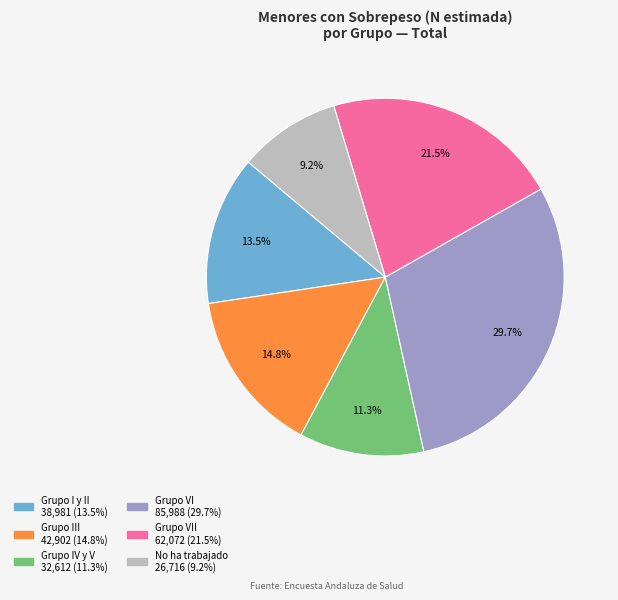

Is there a majority slice in this chart?

No